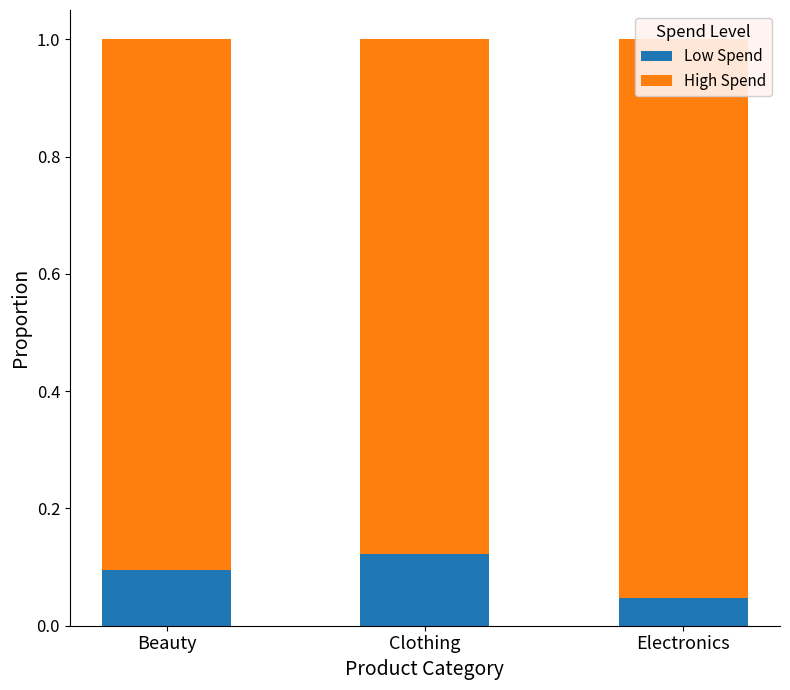

What is the maximum value for Low Spend?

0.1